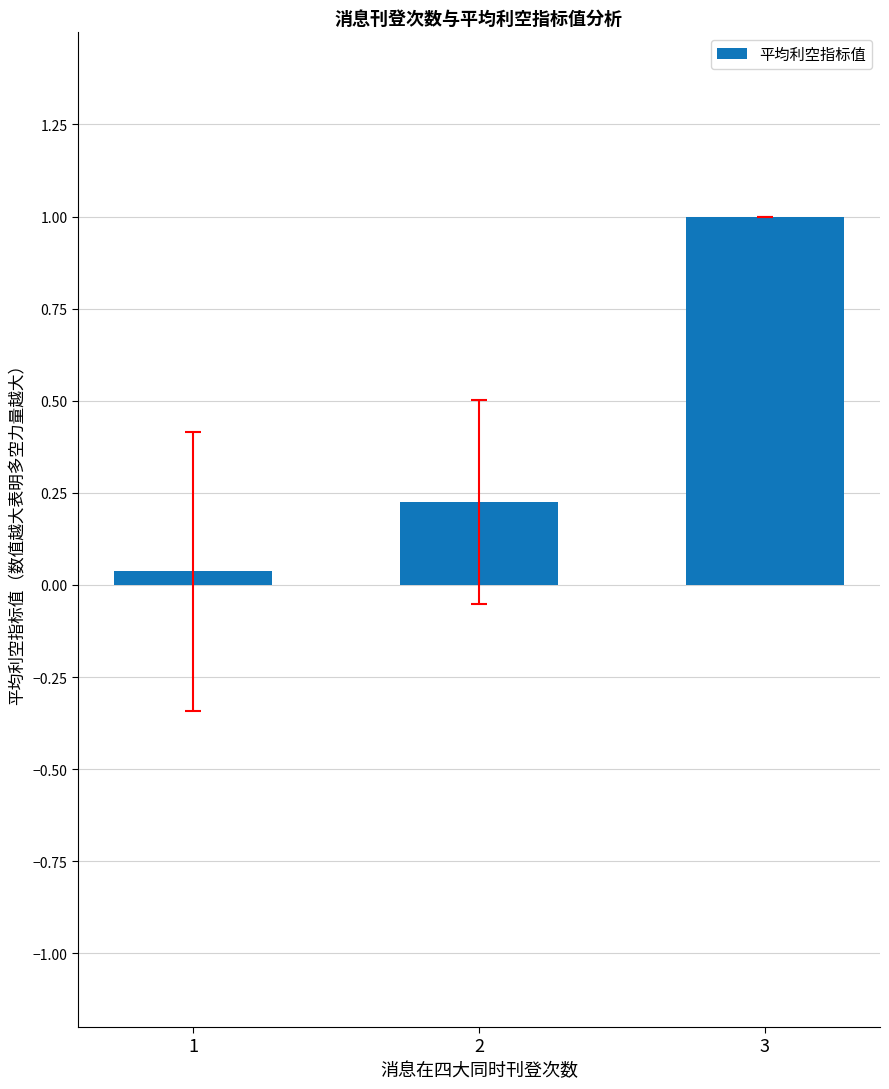

What is the value of the 2nd bar from the left?

0.2